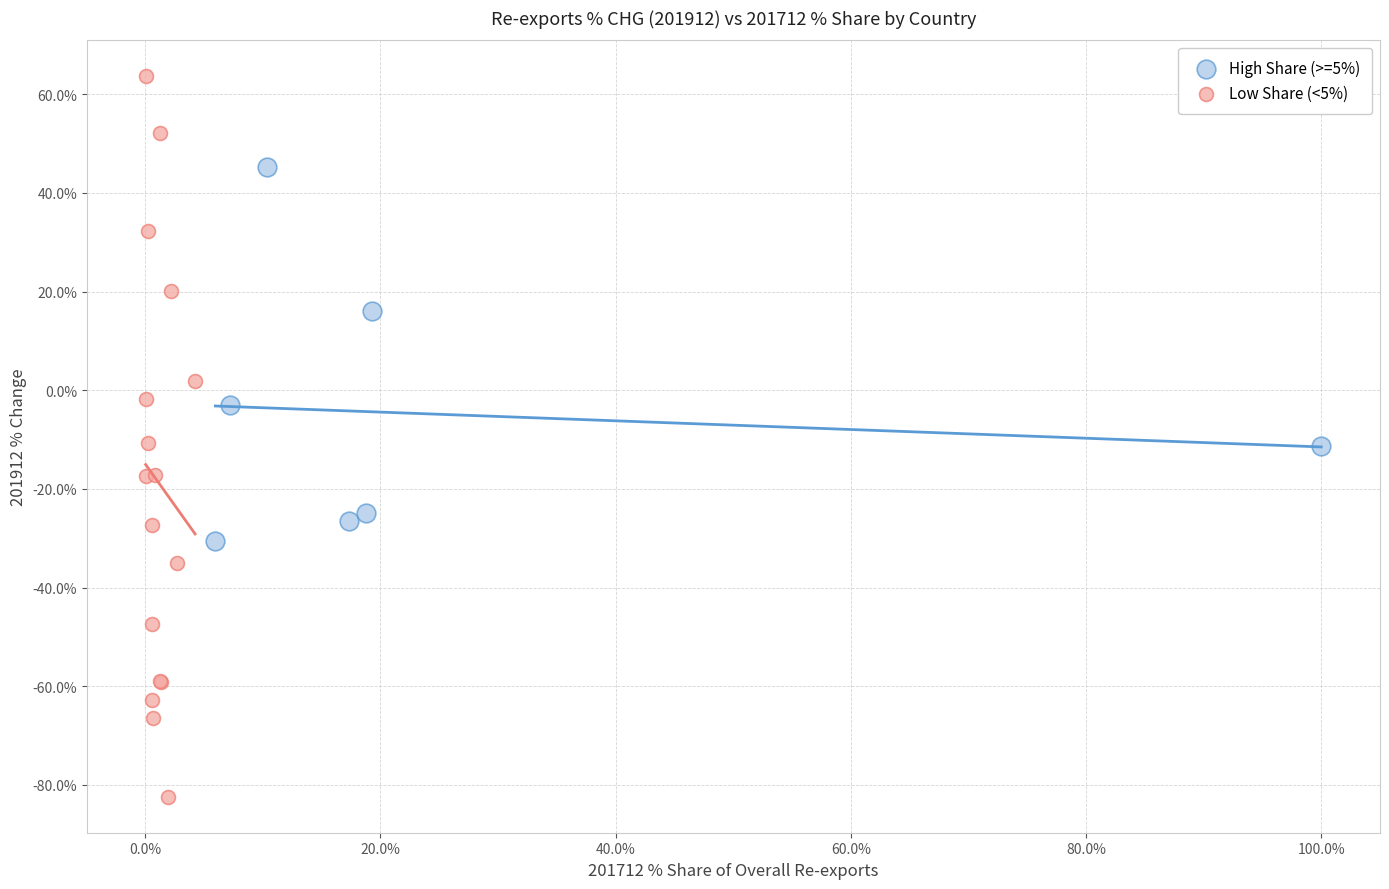

Which series contains the highest Y value?

Low Share (<5%)